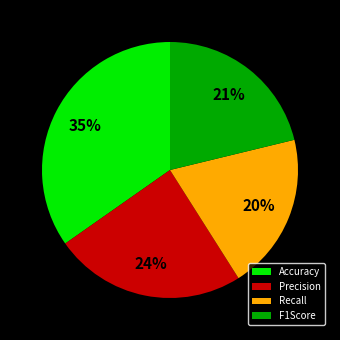

To the nearest percent, what is the combined percentage of Accuracy and F1Score?

56%